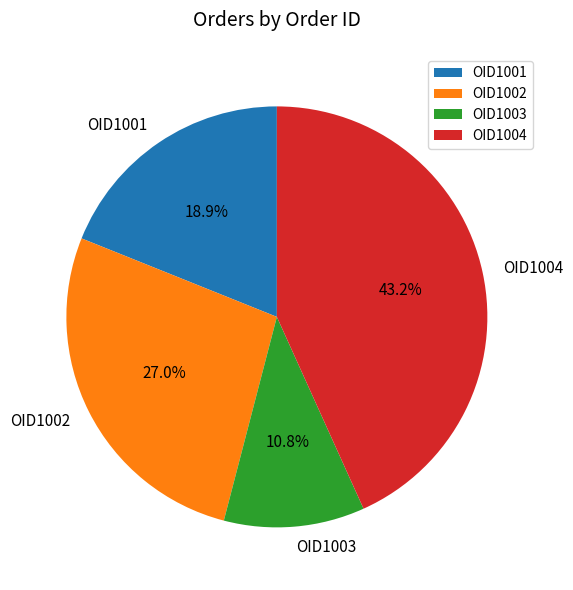

Between OID1004 and OID1003, which is larger?

OID1004